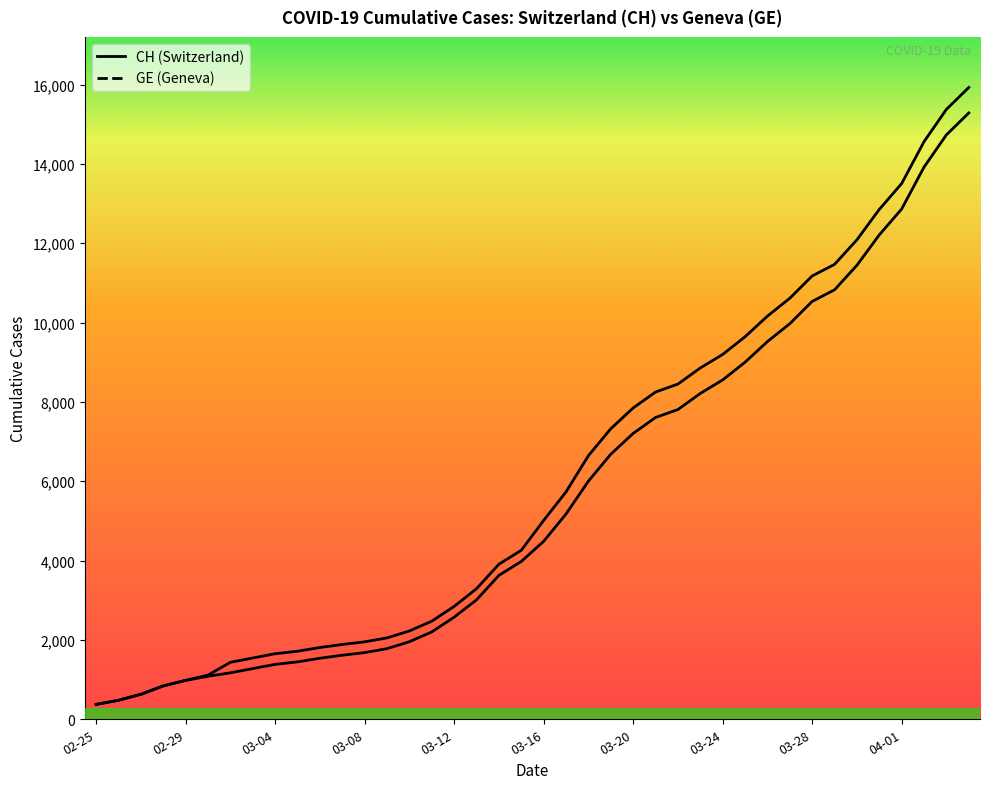

True or false: CH has more than 1 interior local peaks.

False